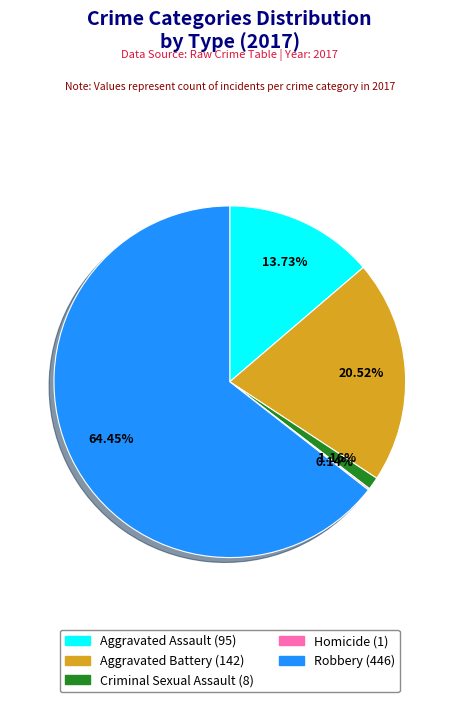

Is Aggravated Battery the majority of the pie?

No